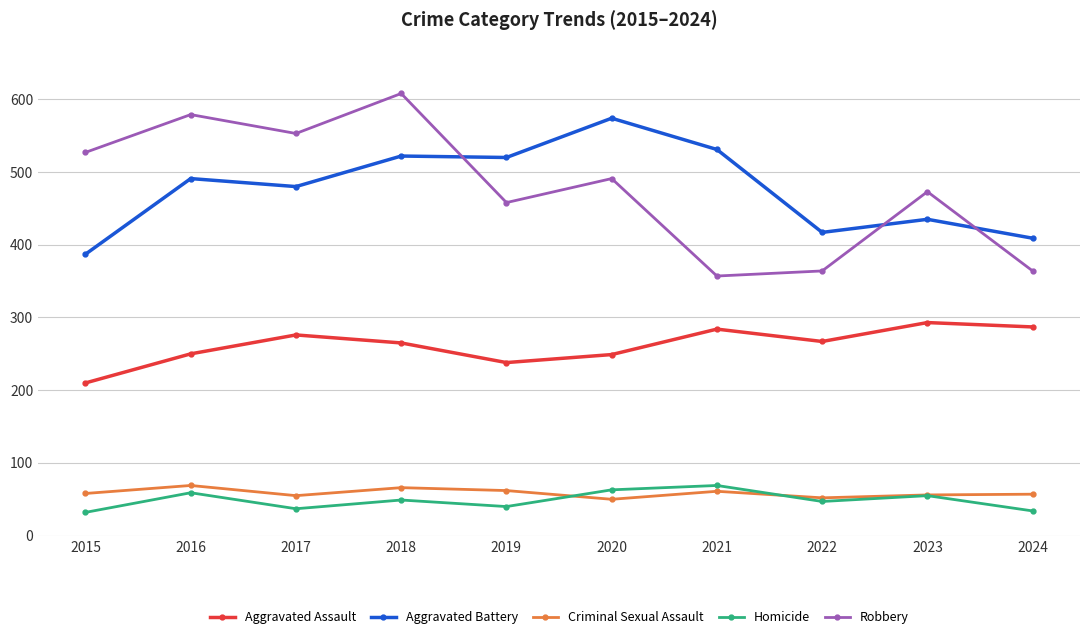

What is the value of the Criminal Sexual Assault point at the 4th from the left?

66